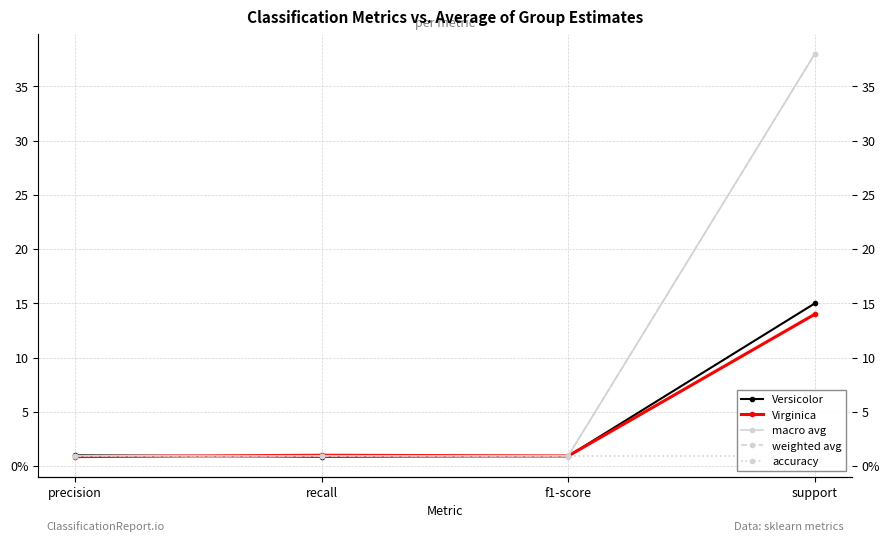

Between which two adjacent categories do weighted avg and Virginica first intersect?

precision and recall